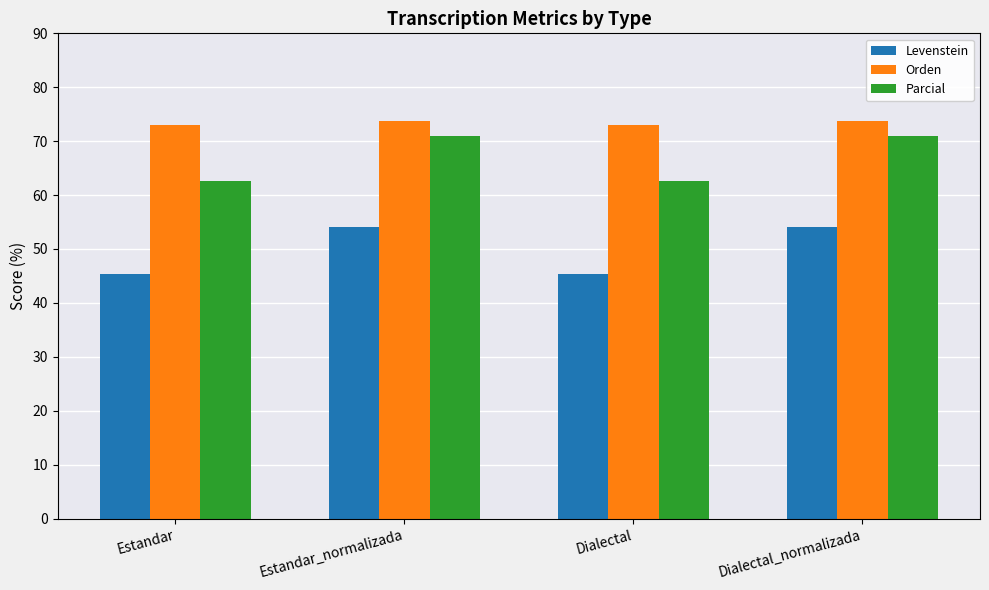

What is the maximum value shown in the chart?

73.7